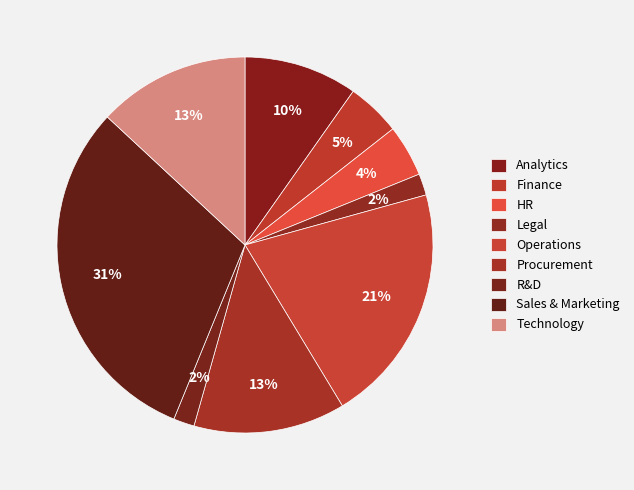

How many slices are in this pie chart?

9